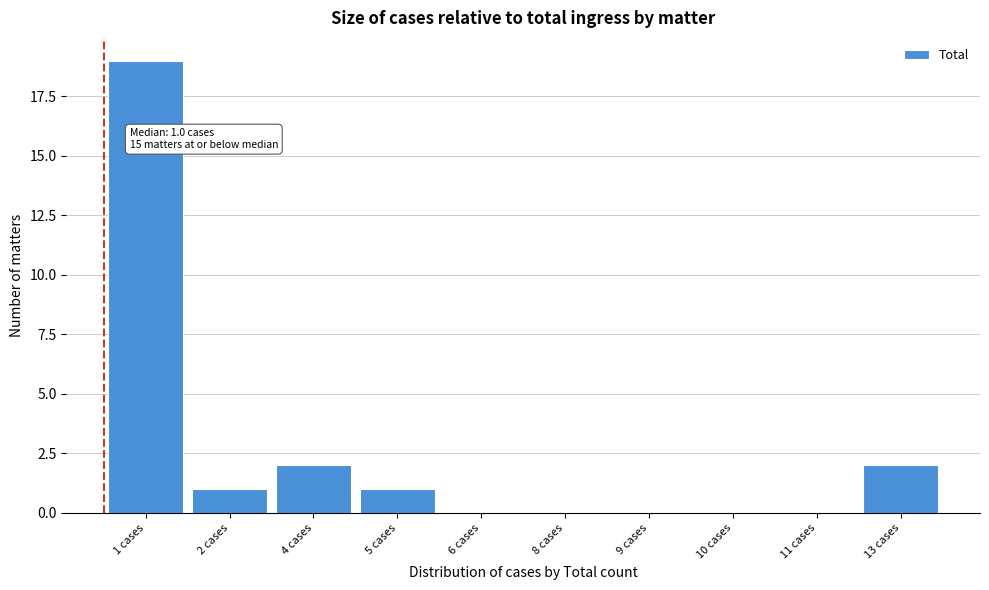

Reading left to right, transcribe all the data shown in this chart.

1 cases=19	2 cases=1	4 cases=2	5 cases=1	6 cases=0	8 cases=0	9 cases=0	10 cases=0	11 cases=0	13 cases=2